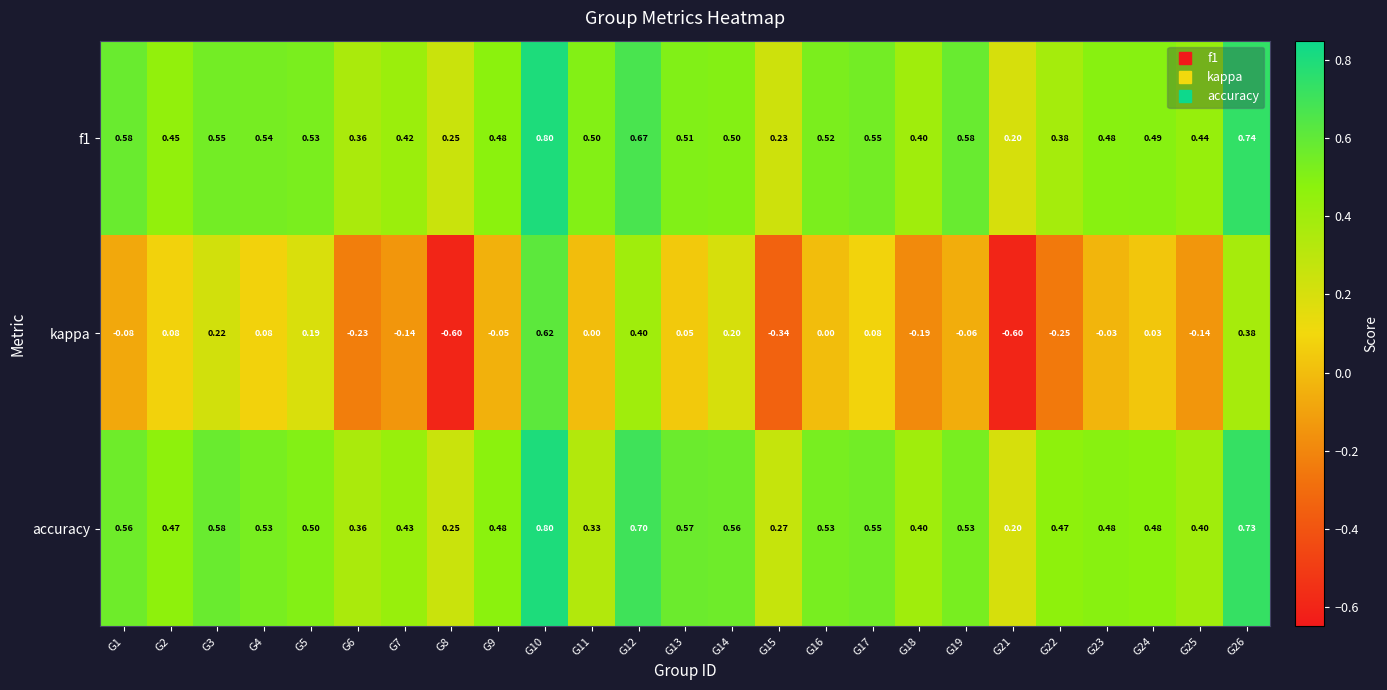

Rank the series at G4 from lowest to highest value.

kappa, accuracy, f1